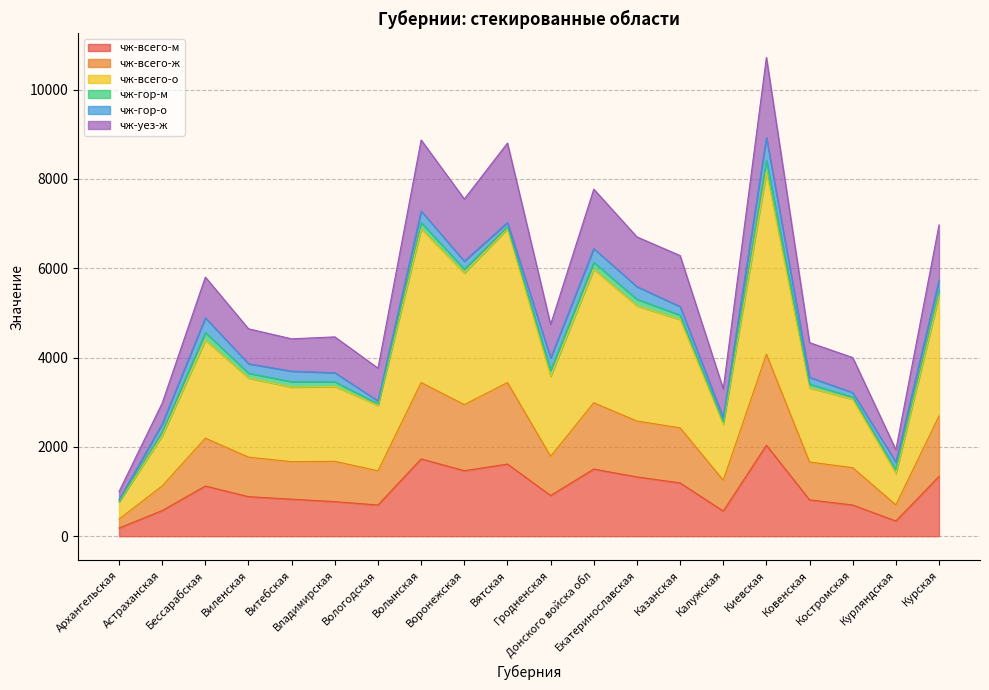

At which category is the sum across all series the highest?

Киевская